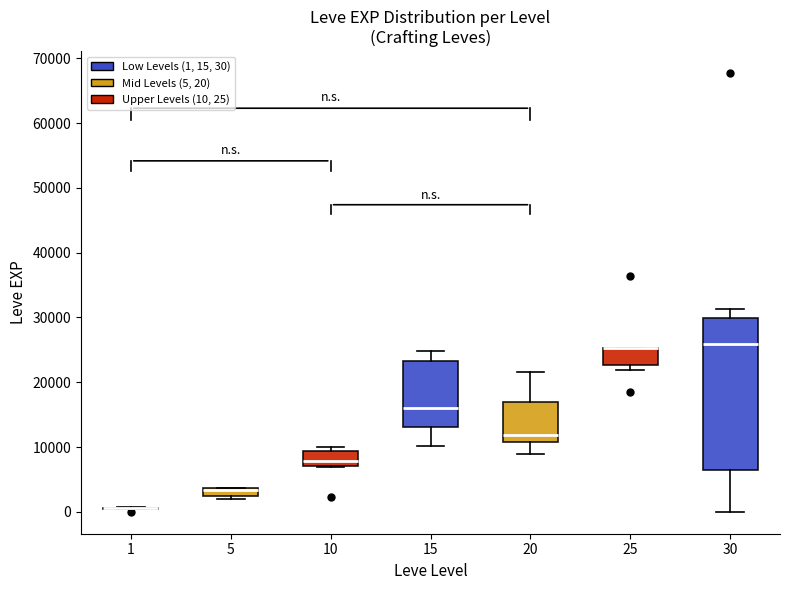

Which box is the tallest, from its lower edge to its upper edge?

30